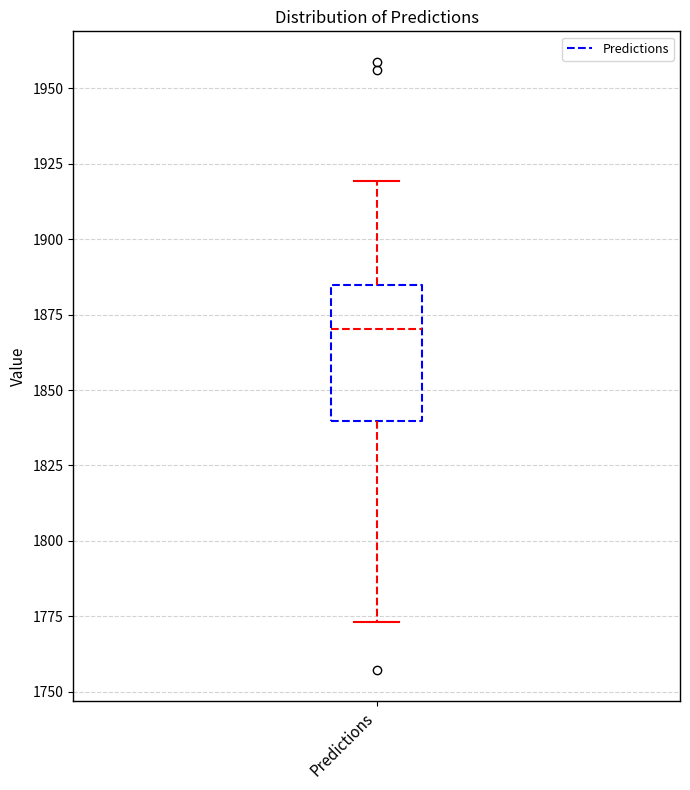

Transcribe this box plot: give where the median line is, the range the box spans, and where the two whiskers end, as read against the y-axis. The values are not printed on the chart, so give them approximately, as read against the axis.

median 1870, box 1840 to 1885, whiskers 1775 to 1920